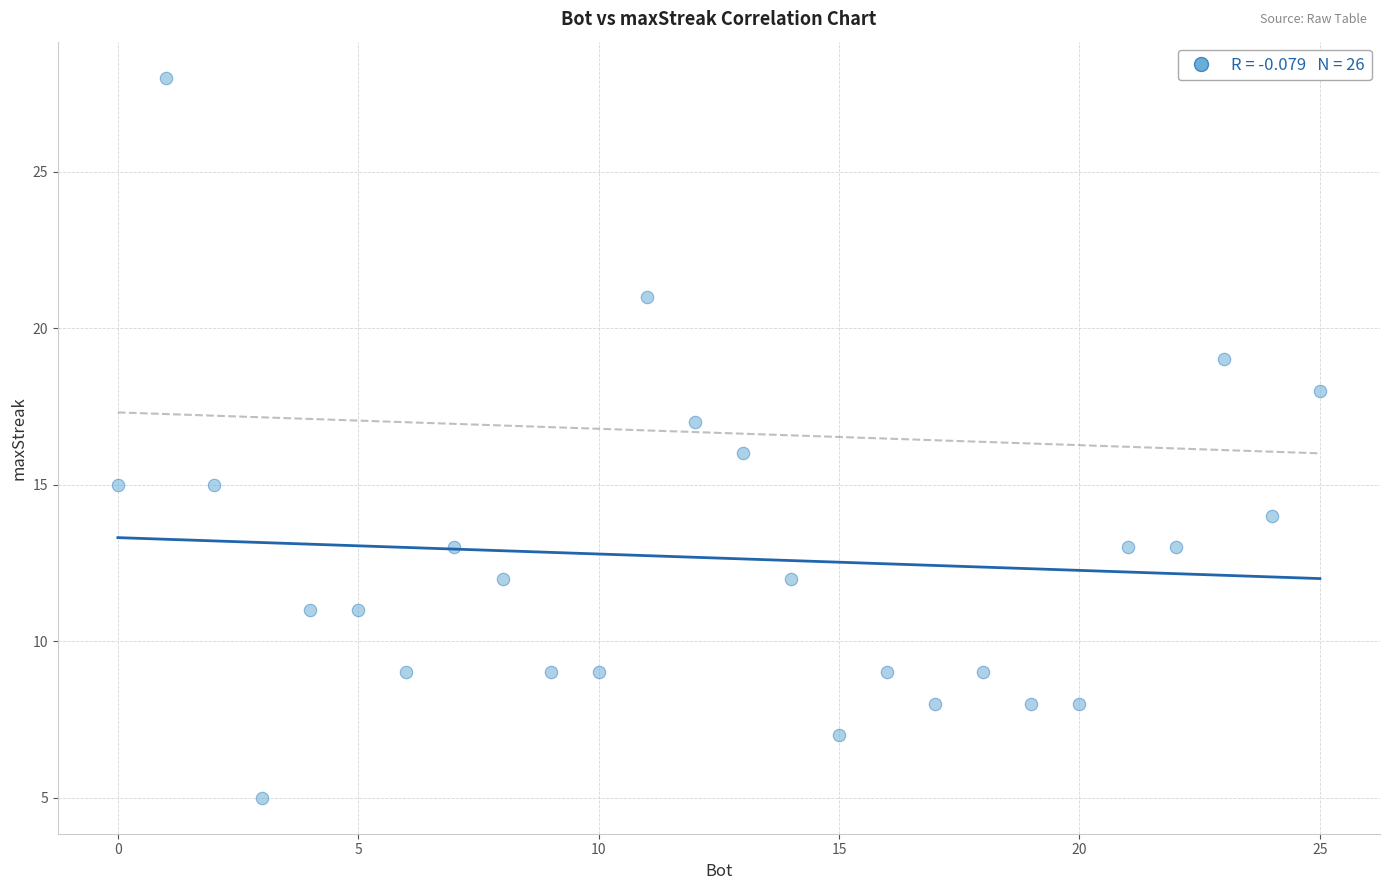

What is the range of Y values (max minus min)?

23